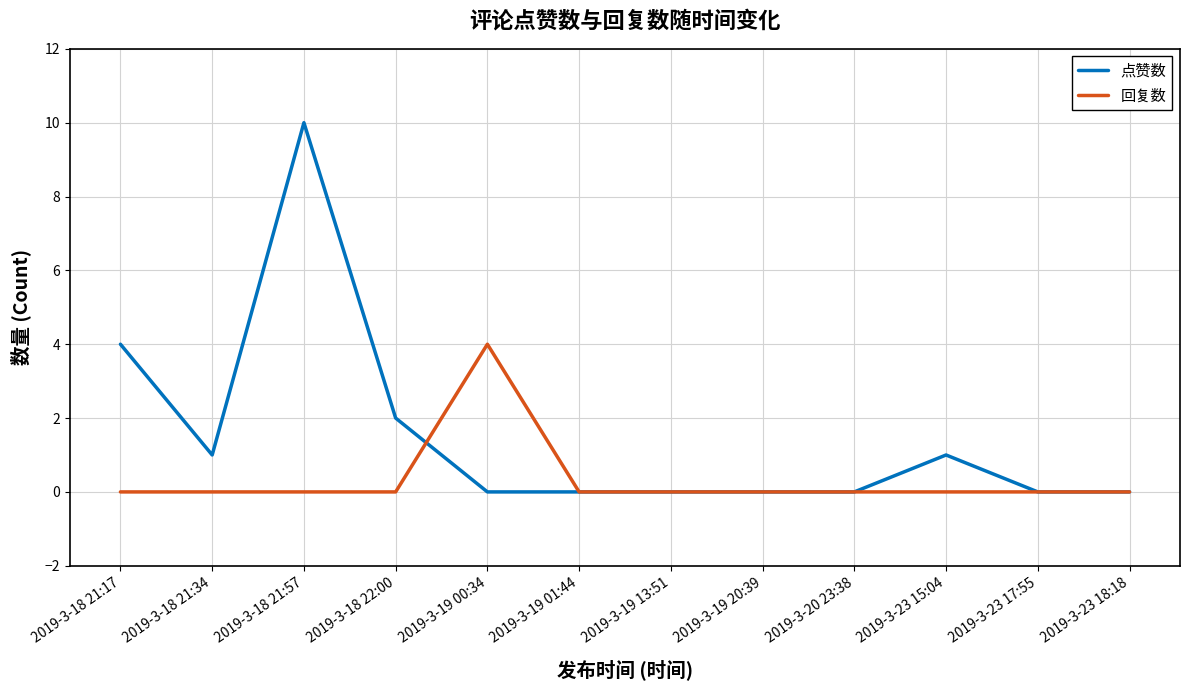

At which category does the chart reach its peak across all series?

2019-3-18 21:57